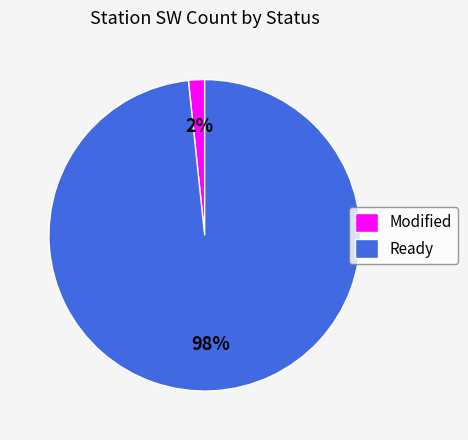

Which category has the biggest portion of the pie?

Ready